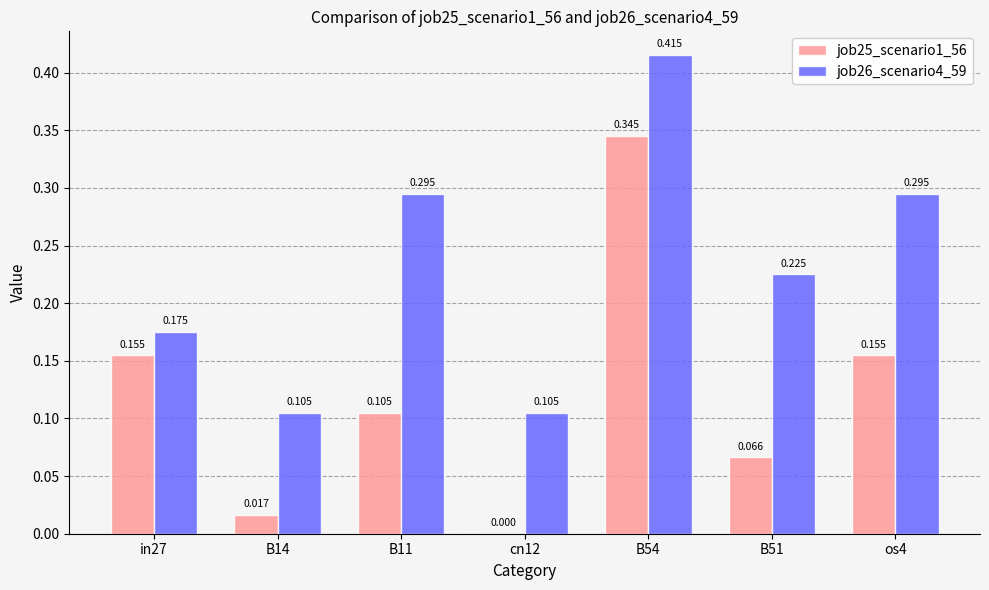

Which series changed the most between B14 and B11?

job26_scenario4_59